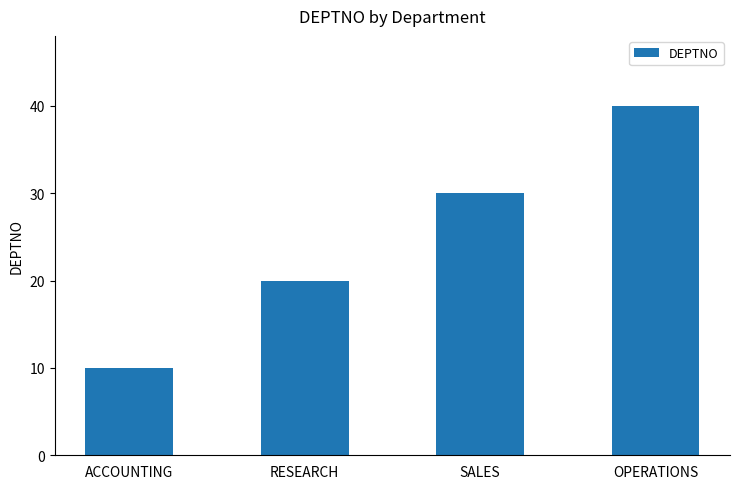

Reading right to left, what are all the values shown in this chart?

40	30	20	10